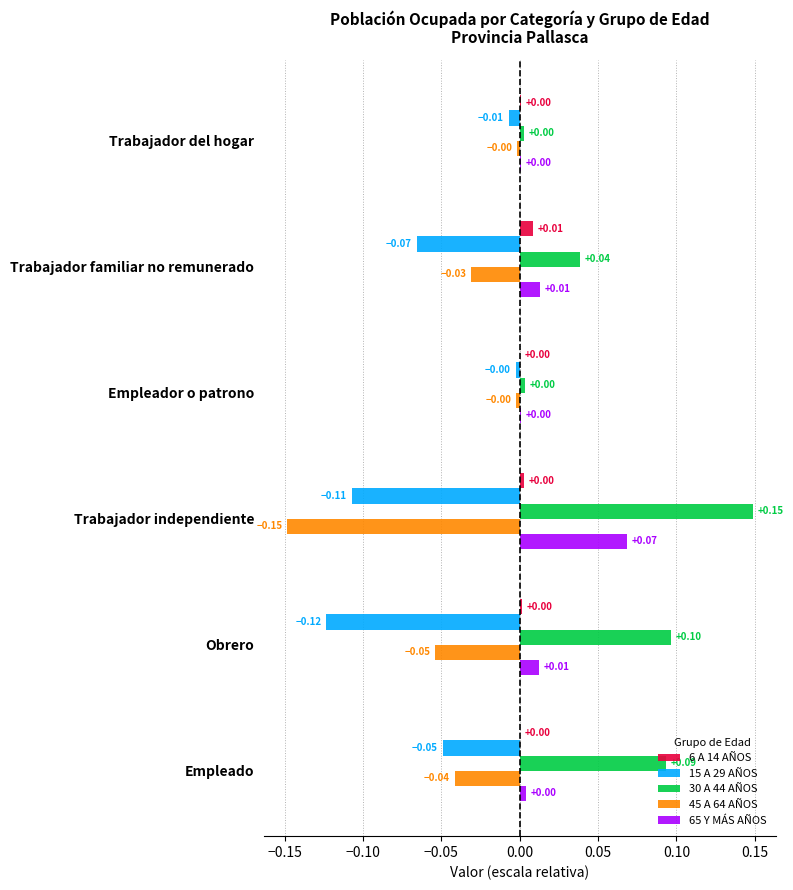

Which series changed the most between Trabajador independiente and Trabajador familiar no remunerado?

45 A 64 AÑOS